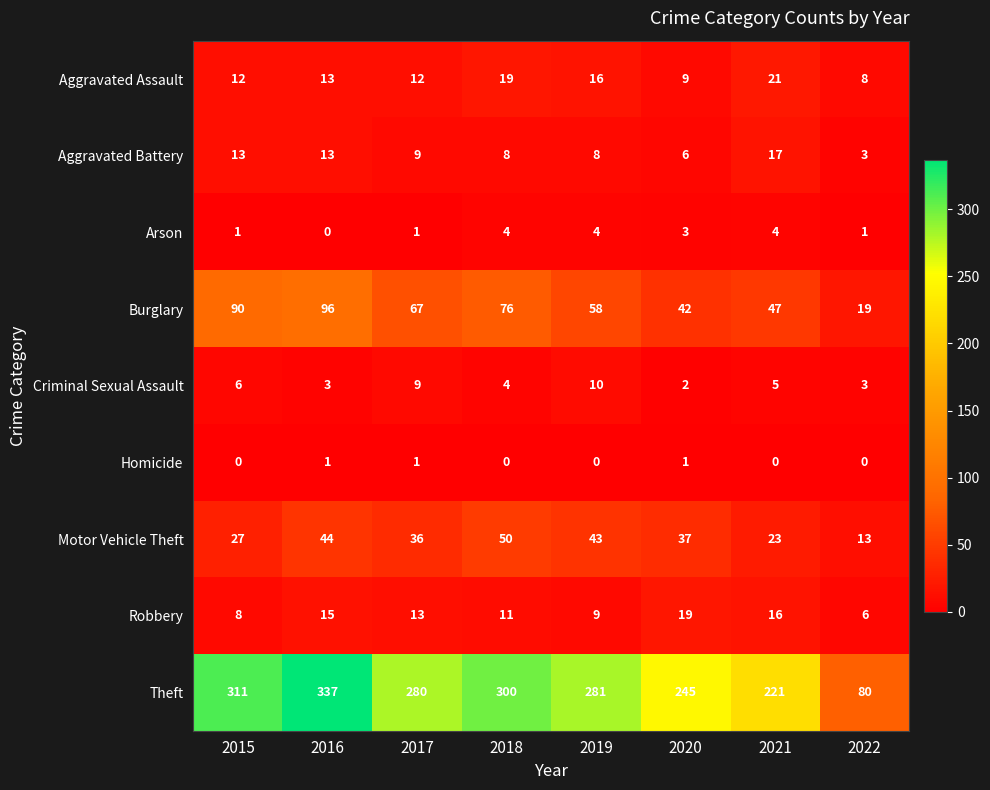

Which category has the lowest value in the Robbery series?

2022